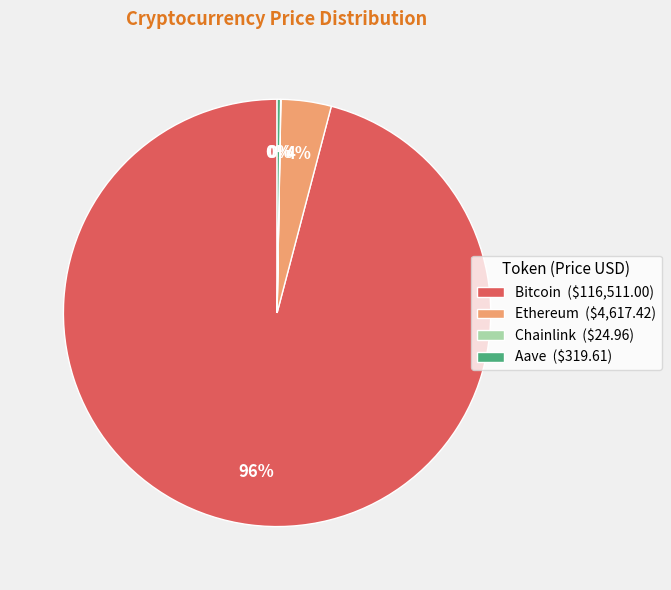

Which category has the biggest portion of the pie?

Bitcoin